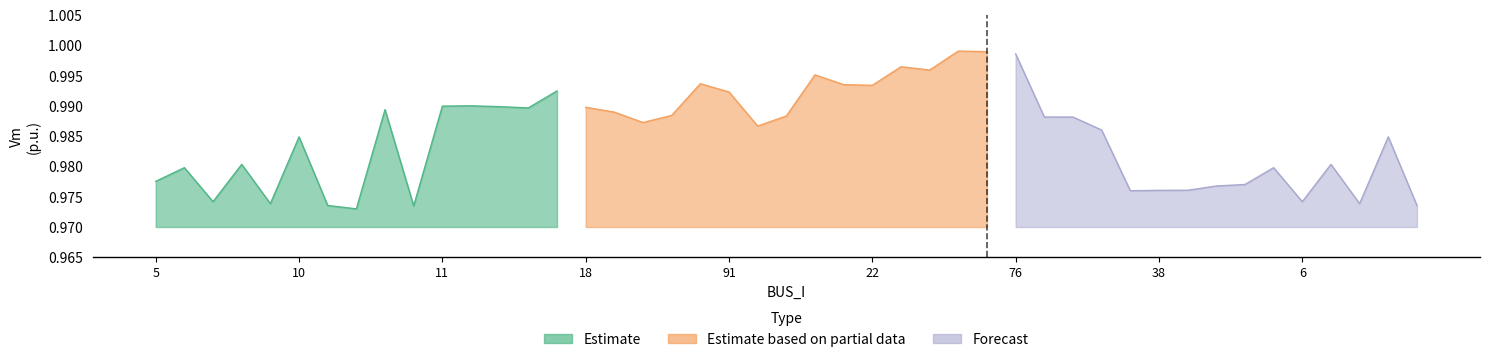

Which series has the widest spread of values?

Forecast